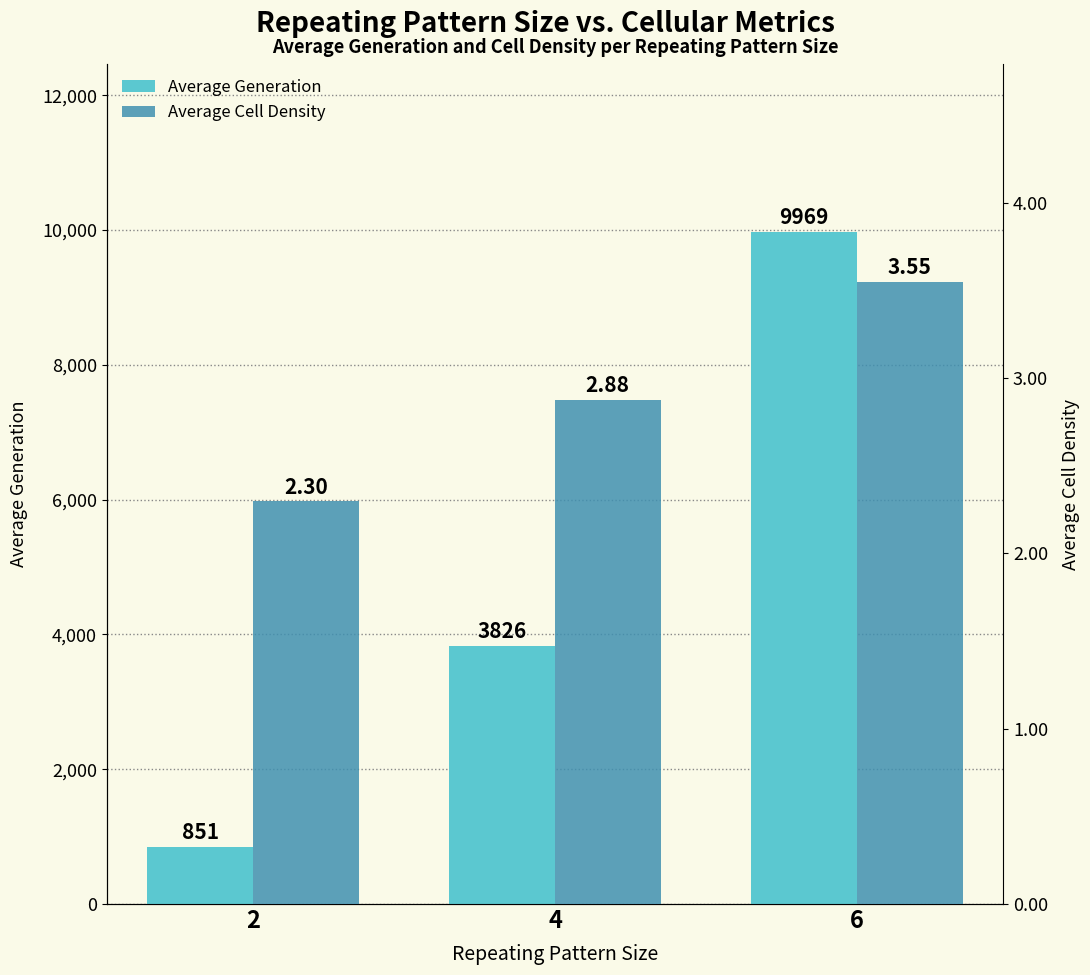

Is the value of Average Generation at 4 greater than the value of Average Cell Density at 2?

Yes